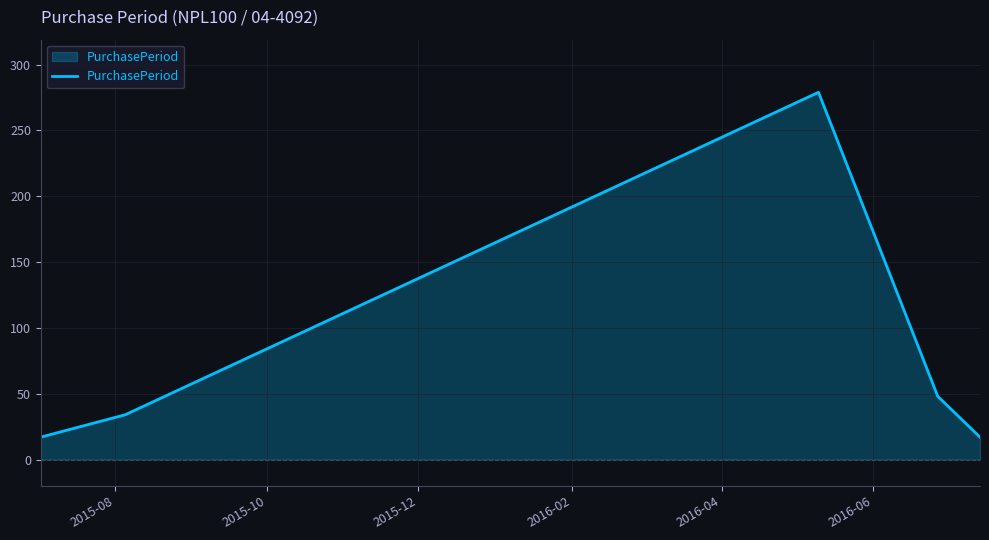

How many lines are shown in the chart?

1